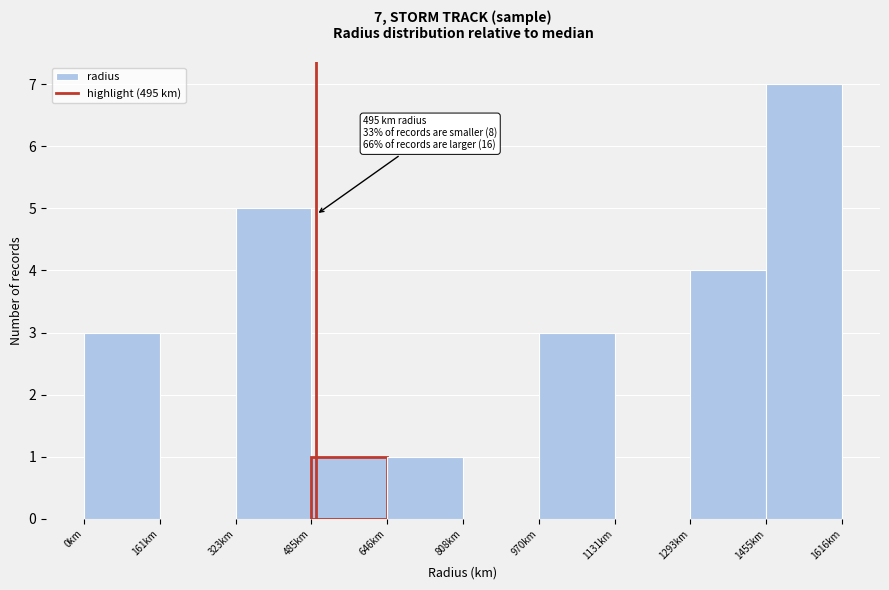

Which range on the x-axis has the tallest bar?

1460 to 1620